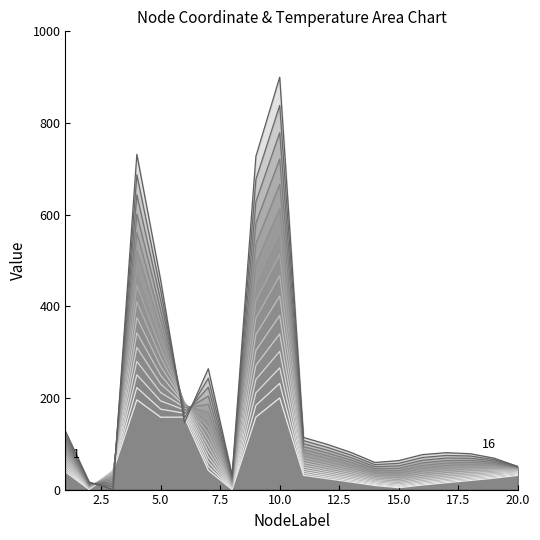

How many intersections are there between Temperature 1-20 and Node 1-20?

4